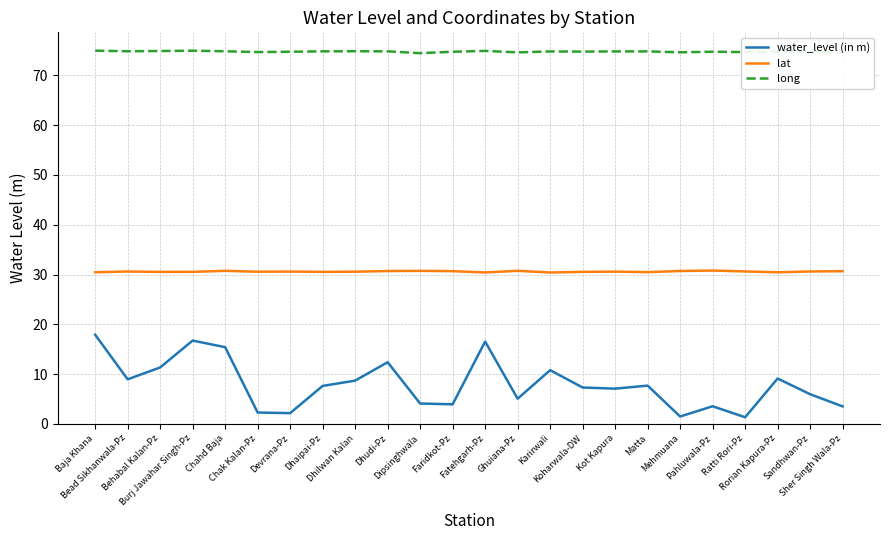

How many categories are shown in the chart?

24